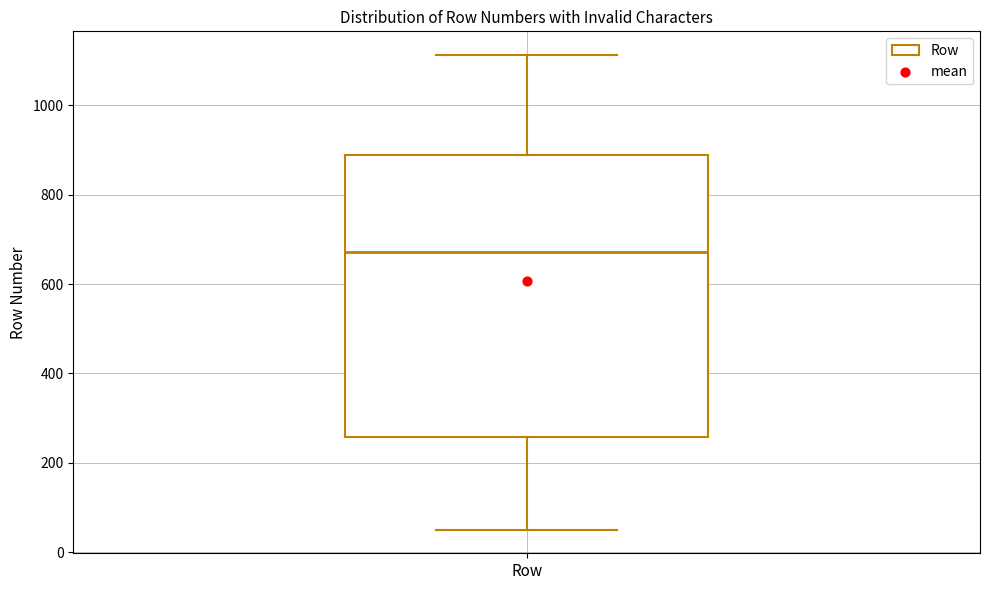

Read this box plot against the y-axis: the position of the median line, the range covered by the box, and the ends of both whiskers. The values are not printed on the chart, so give them approximately, as read against the axis.

median 680, box 260 to 880, whiskers 60 to 1120